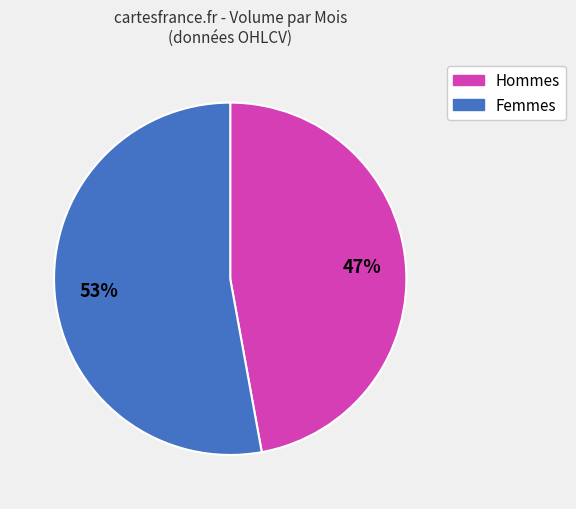

Is there any slice that represents more than half of the pie?

Yes